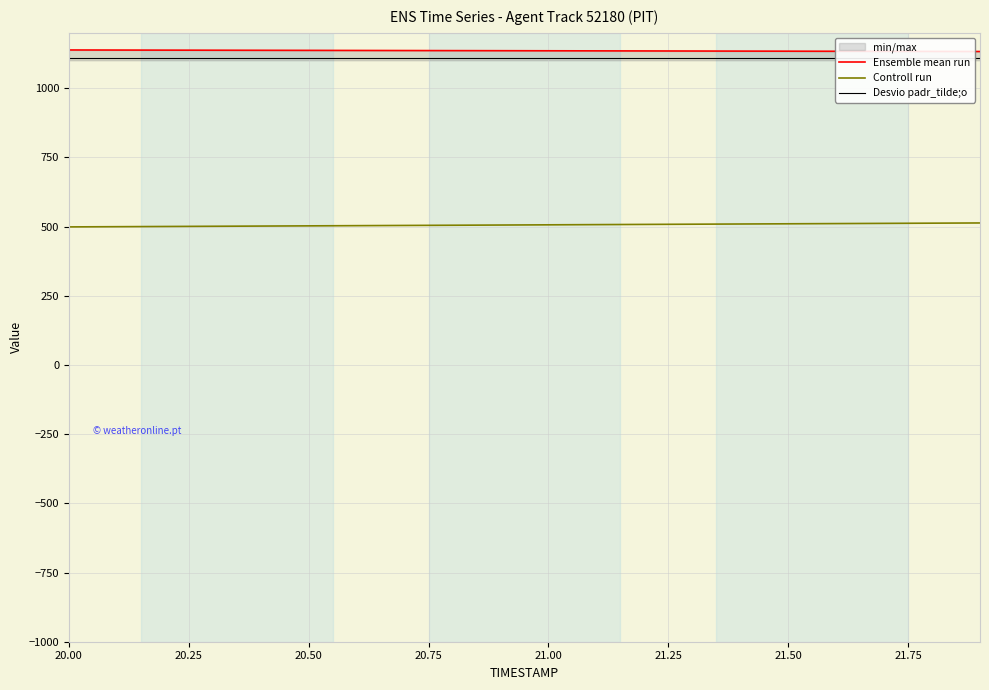

Which series has the widest spread of values?

Controll run